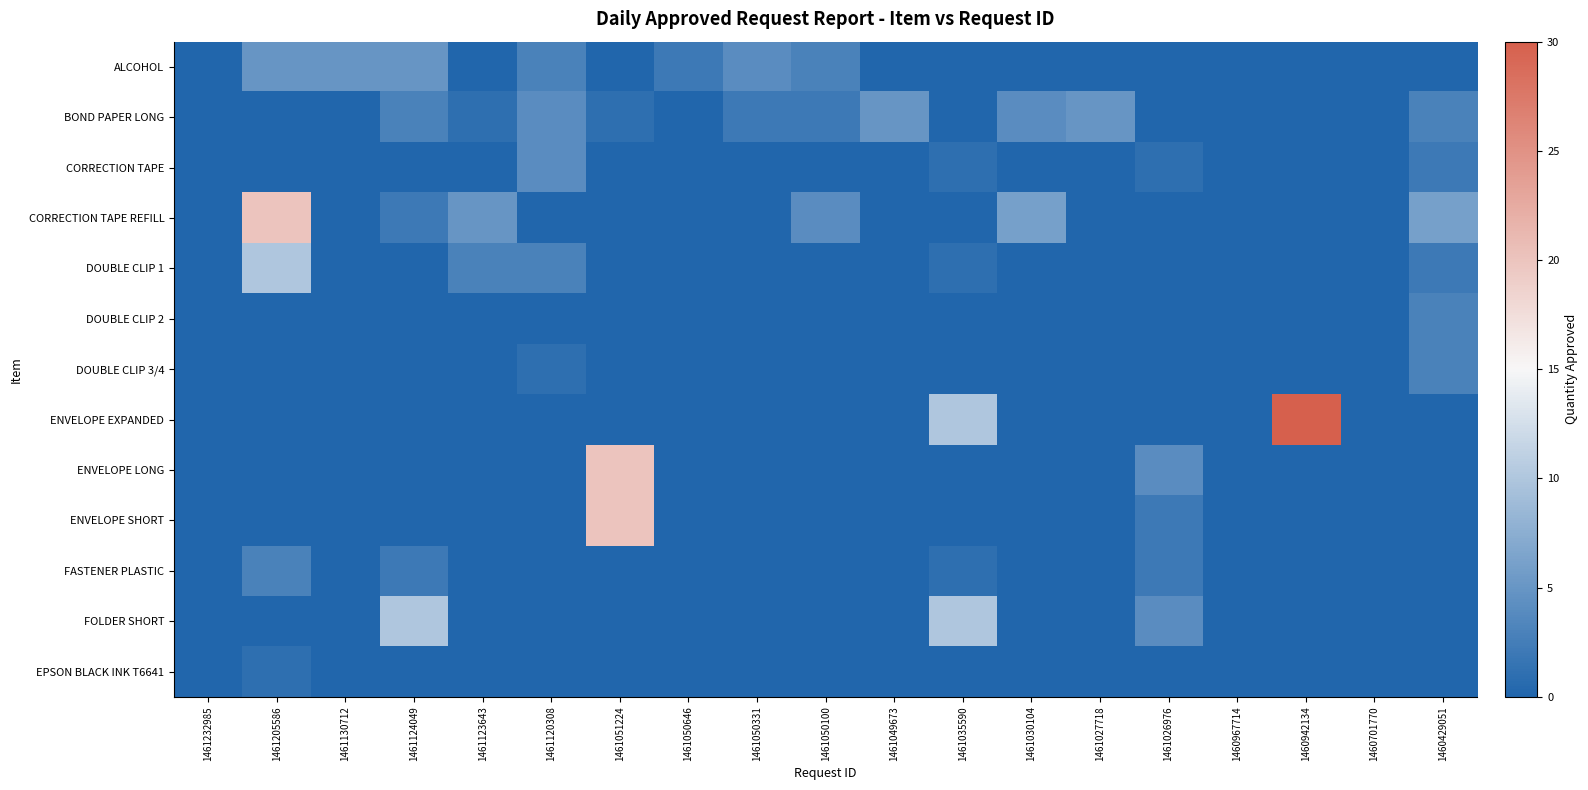

Which has a higher value, 1461232985 or 1461205586?

1461205586